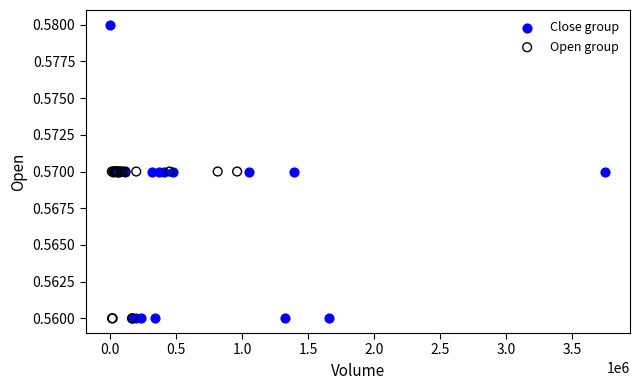

Which series reaches the maximum Y coordinate?

Close group